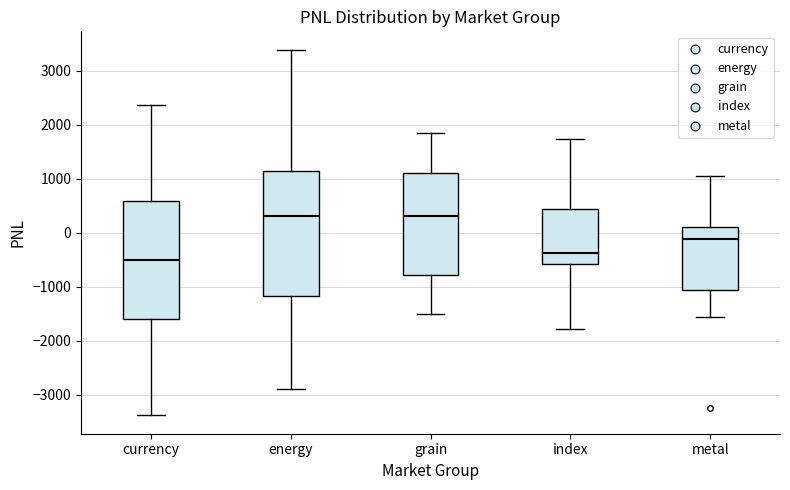

Reading left to right, transcribe this box plot: for each box, give where its median line is, the range the box spans, and where its two whiskers end, as read against the y-axis. The values are not printed on the chart, so give them approximately, as read against the axis.

currency: median -500, box -1600 to 600, whiskers -3400 to 2400
energy: median 300, box -1200 to 1200, whiskers -2900 to 3400
grain: median 300, box -800 to 1100, whiskers -1500 to 1900
index: median -400, box -600 to 400, whiskers -1800 to 1700
metal: median -100, box -1100 to 100, whiskers -1600 to 1100